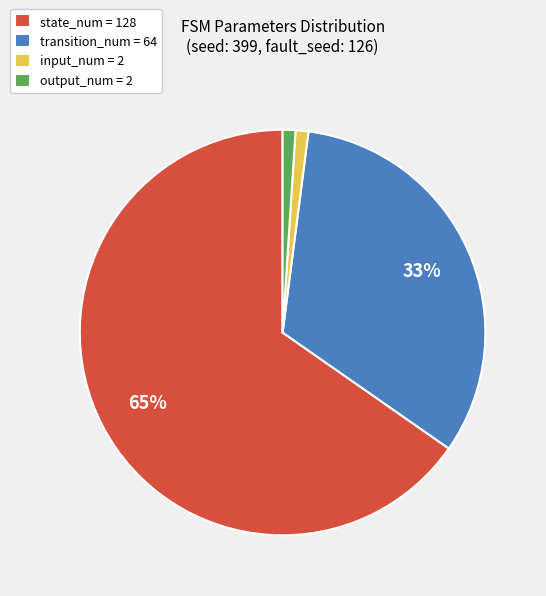

To the nearest percent, what is the difference between the largest and smallest slice percentages?

64%